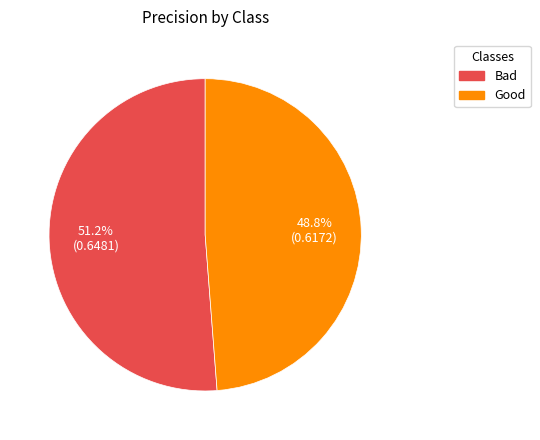

The Good slice represents 49% of the pie. True or false?

True